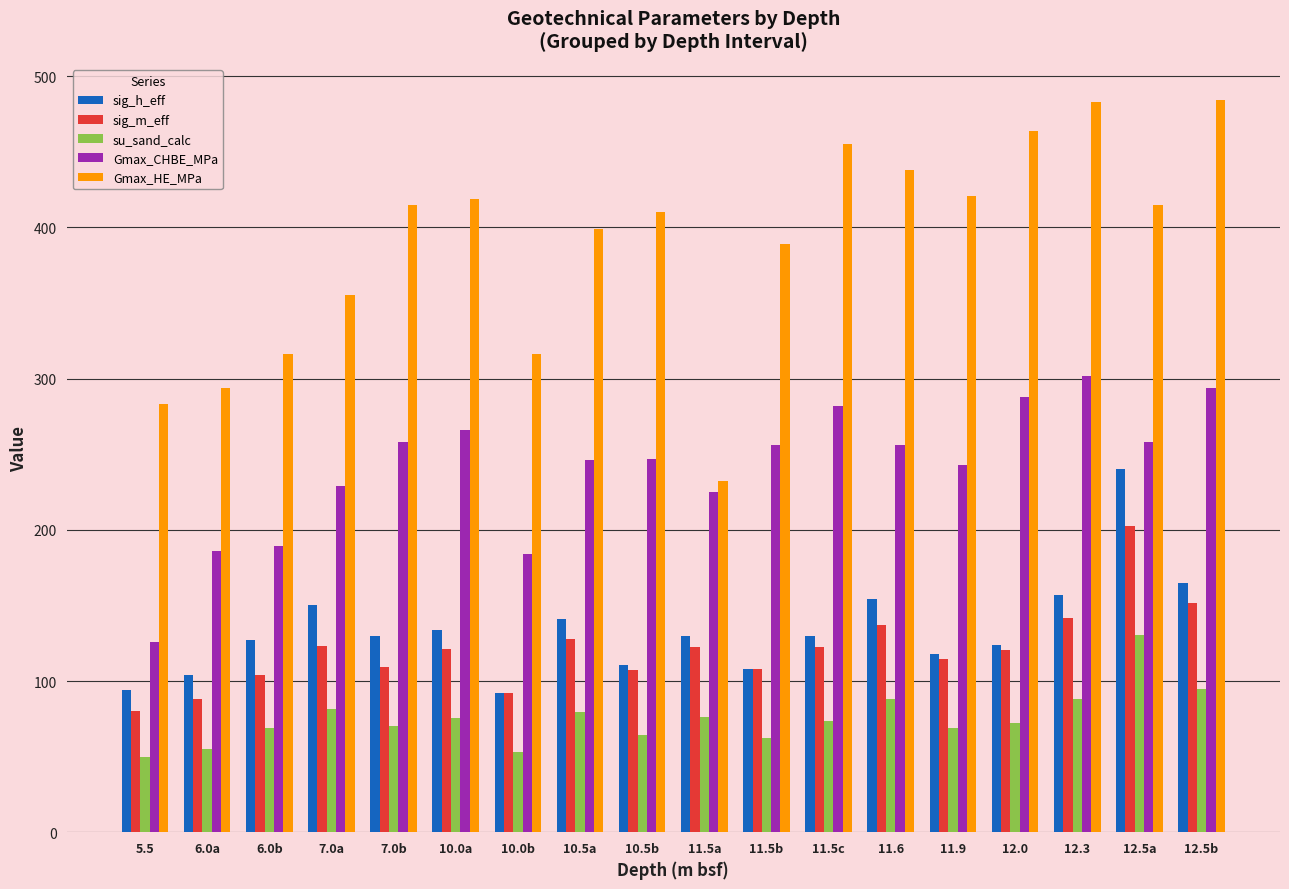

What is the label of the 2nd bar from the left?

6.0a